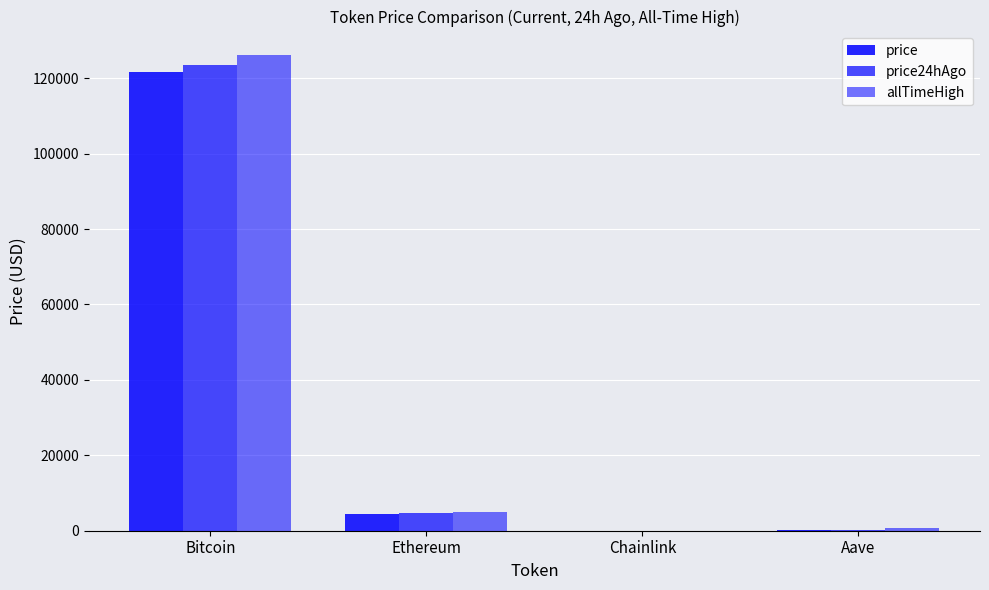

Does the chart contain stacked bars?

No